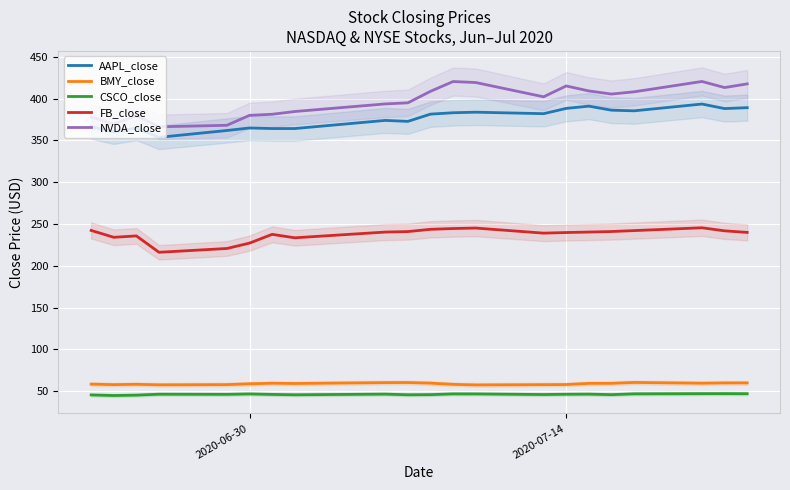

What is the maximum value for BMY_close?

60.4